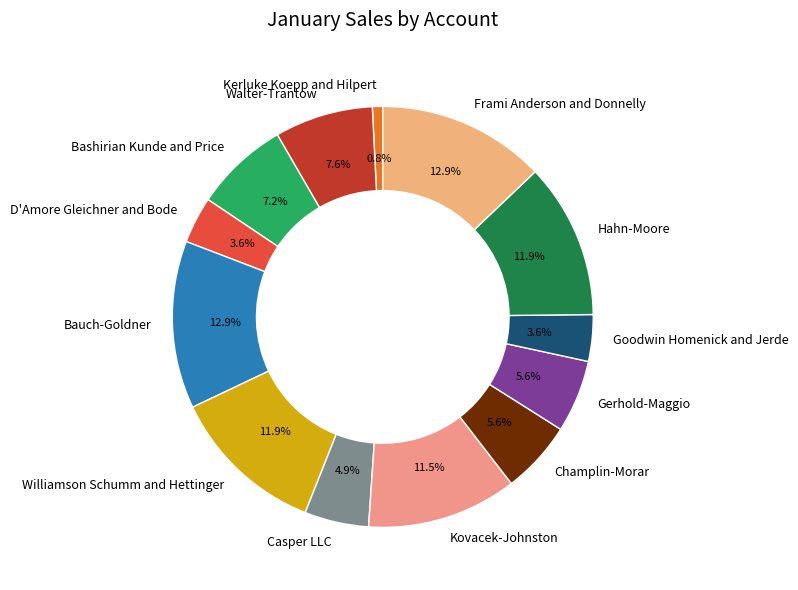

To the nearest percent, what is the difference between the largest and smallest slice percentages?

12%